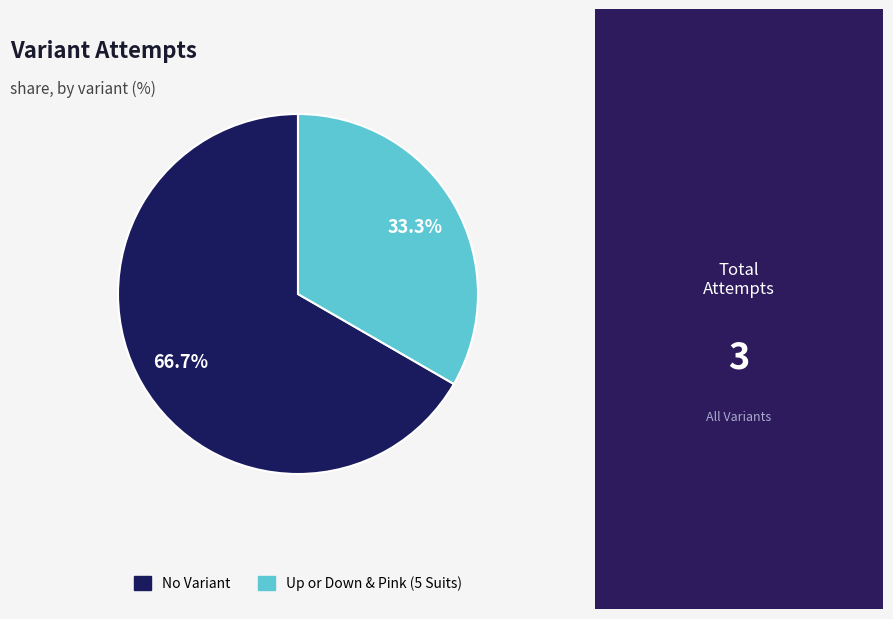

True or false: No Variant accounts for 53% of the total.

False